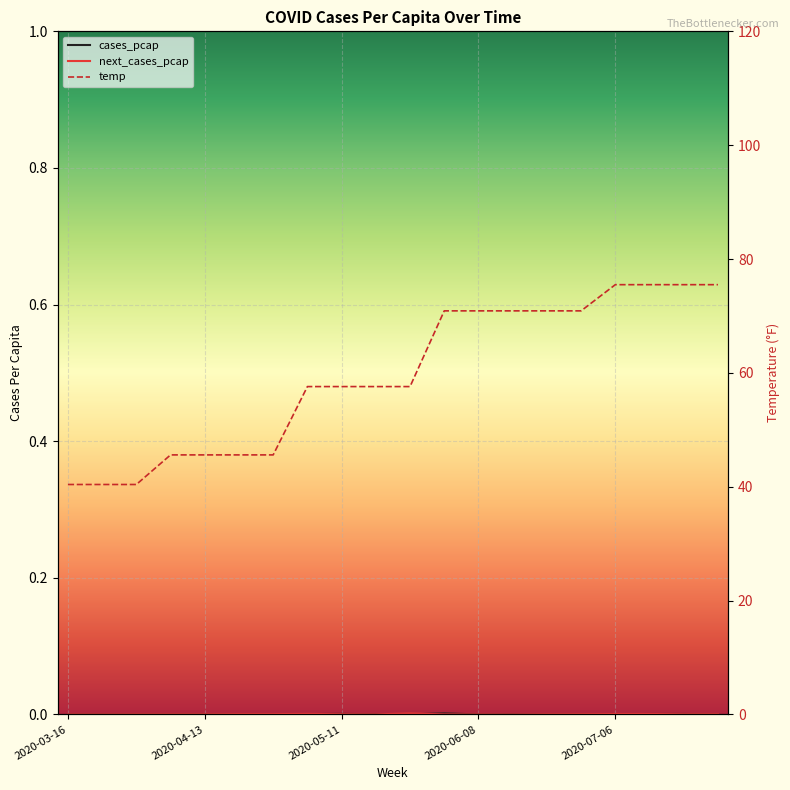

Rank the categories by cases_pcap value from highest to lowest.

11, 8, 18, 17, 7, 6, 16, 9, 19, 5, 15, 2020-07-06, 2020-06-08, 10, 2020-05-11, 12, 13, 2020-04-13, 14, 2020-03-16